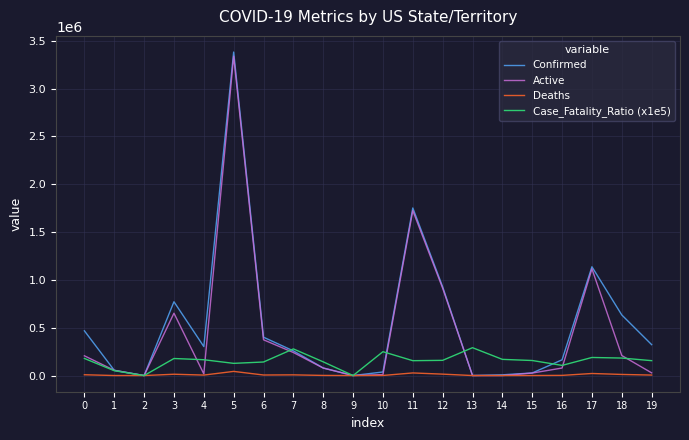

List the series in order of their overall mean, lowest first.

Deaths, Case_Fatality_Ratio (x1e5), Active, Confirmed